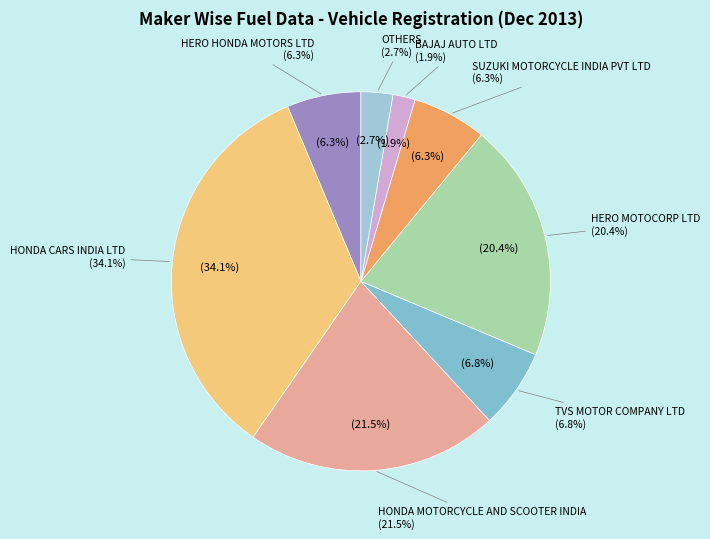

Combined, do HERO HONDA MOTORS LTD and BAJAJ AUTO LTD account for over 50%?

No